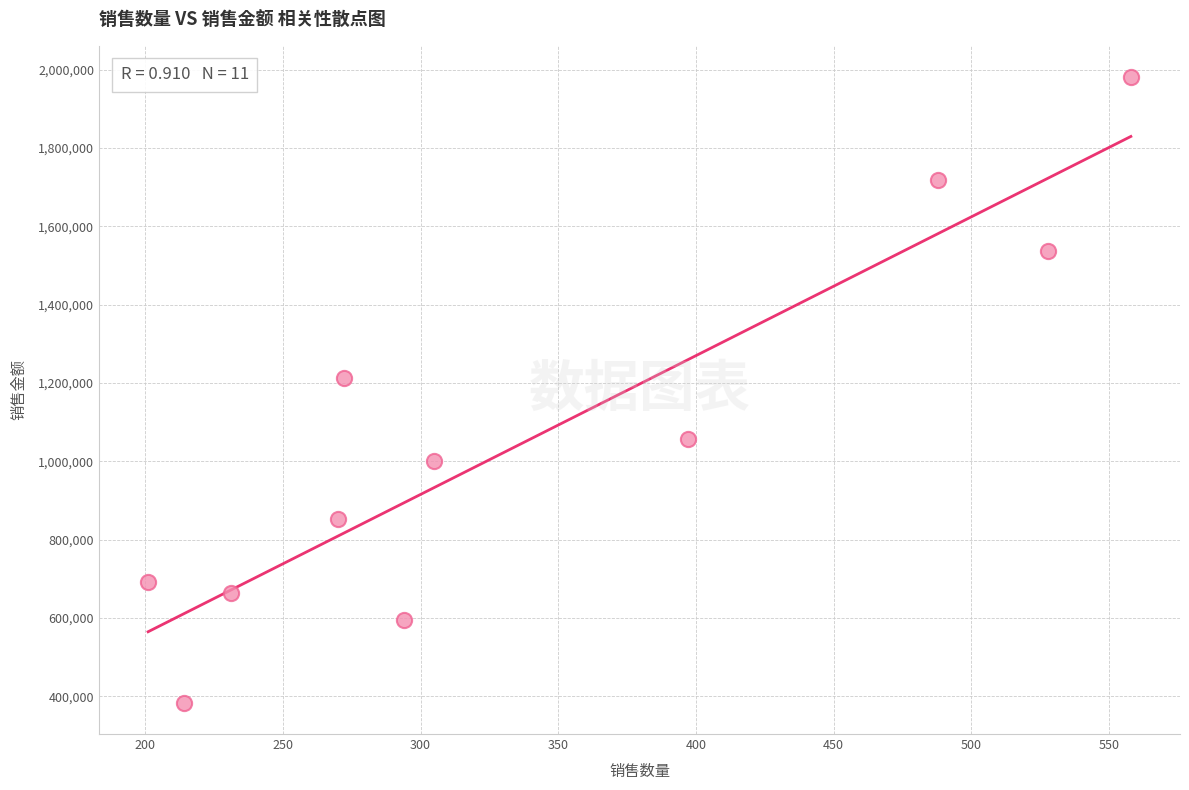

What is the range of Y values (max minus min)?

1597500